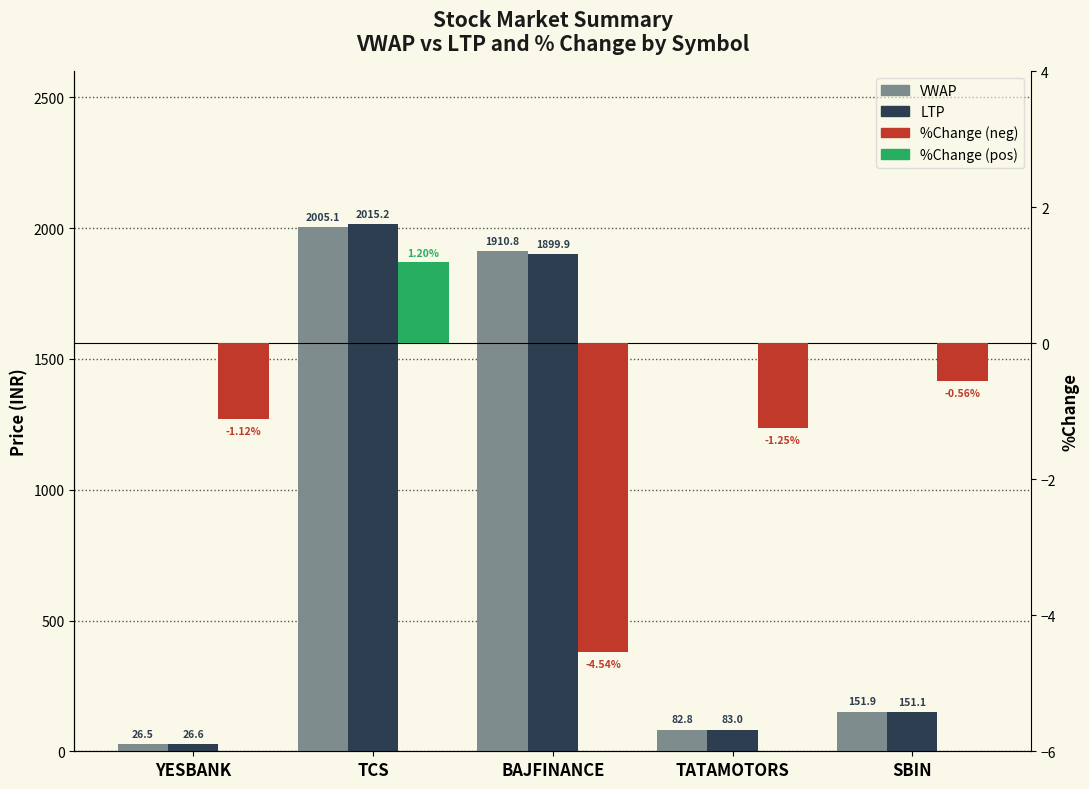

What are all the series names shown in the legend?

VWAP, LTP, %Change